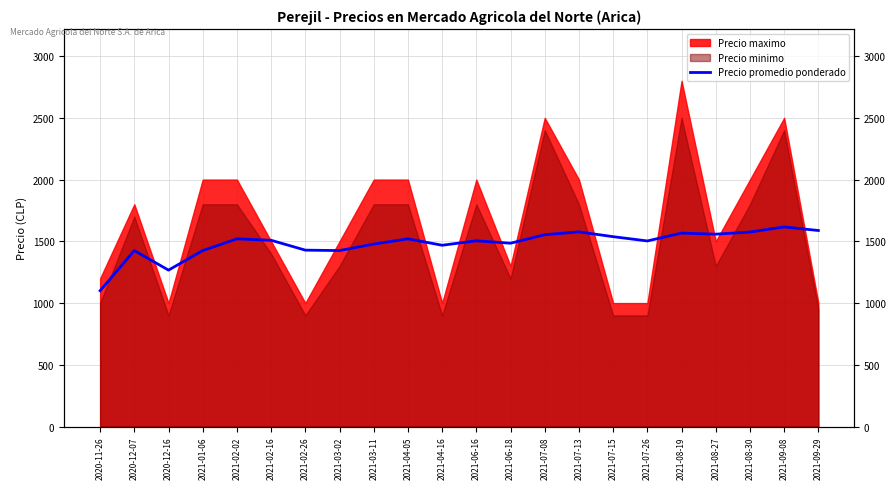

The value at 2021-09-08 is 805.4. True or false?

False